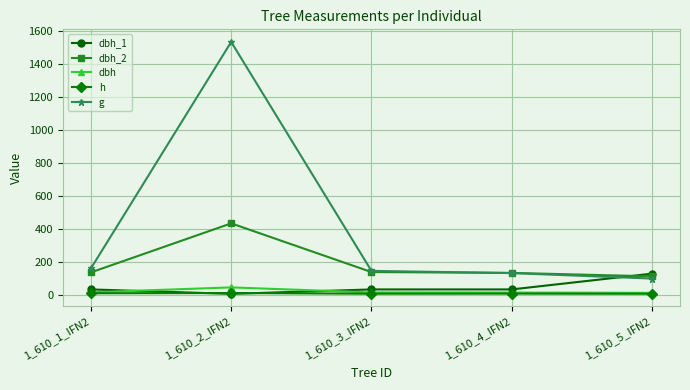

Which series changed the most between 1_610_3_IFN2 and 1_610_5_IFN2?

dbh_1